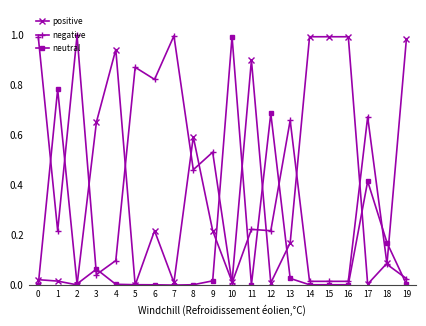

The value of negative at 13 is 0.3. True or false?

False